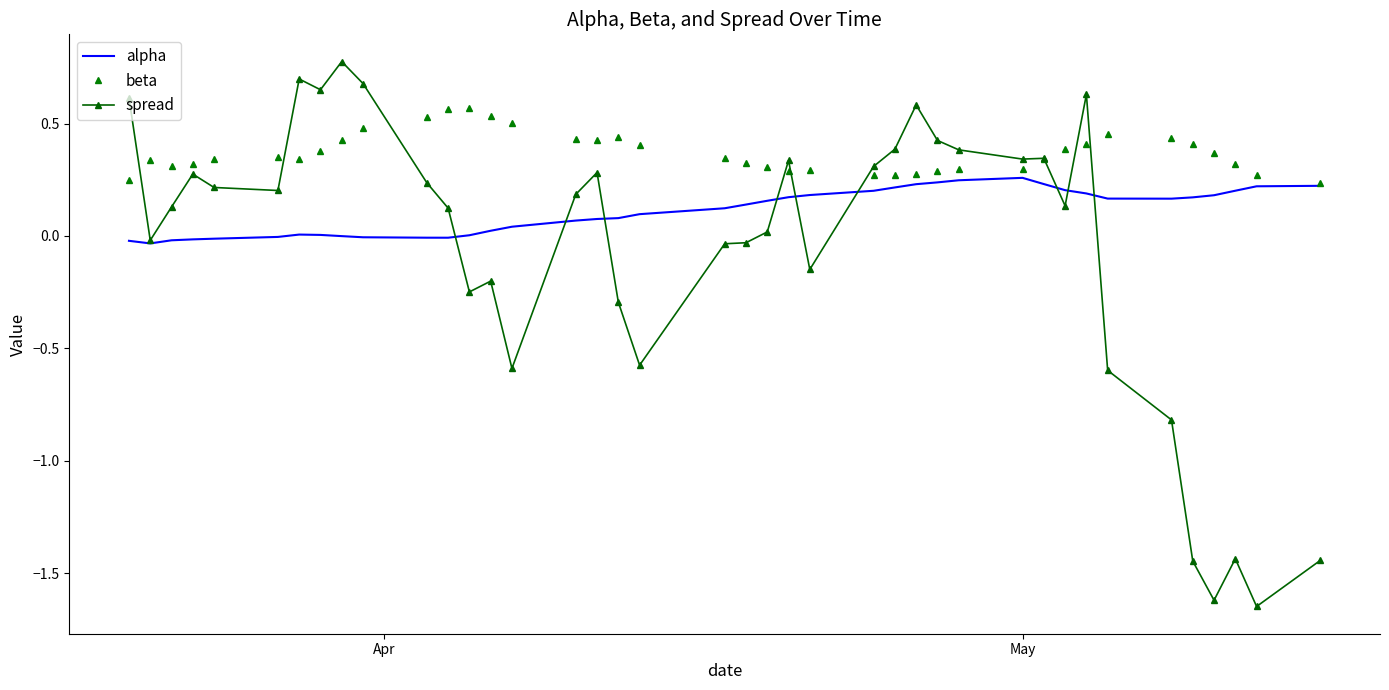

What is the value of the beta point at the 37th from the left?

0.4